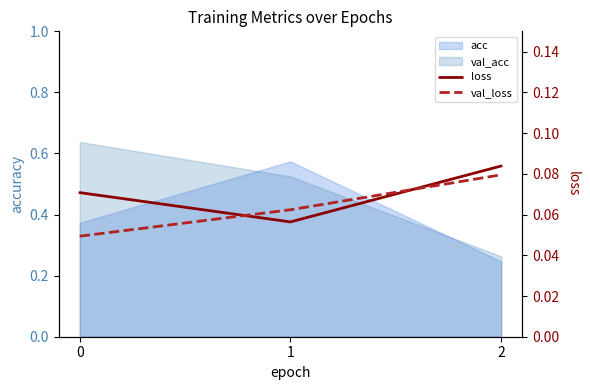

How many loss values are between 0 and 1?

3